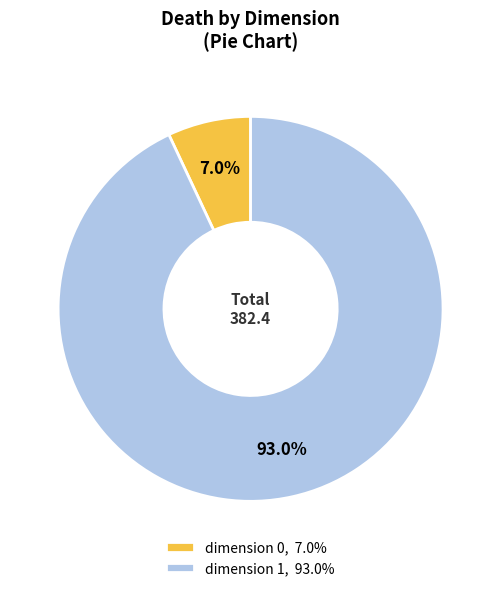

Rank the categories by value from lowest to highest.

dimension 0, 7.0%, dimension 1, 93.0%